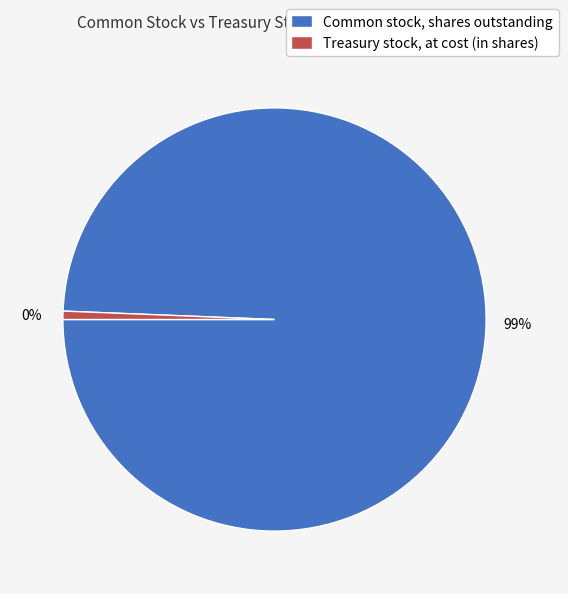

What percentage is the Common stock, shares outstanding slice, to the nearest percent?

99%